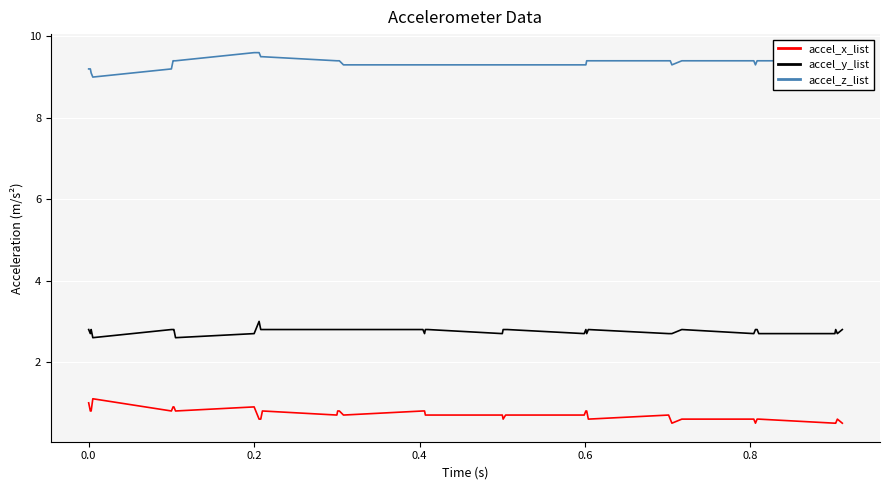

True or false: accel_z_list and accel_x_list cross at least once.

False